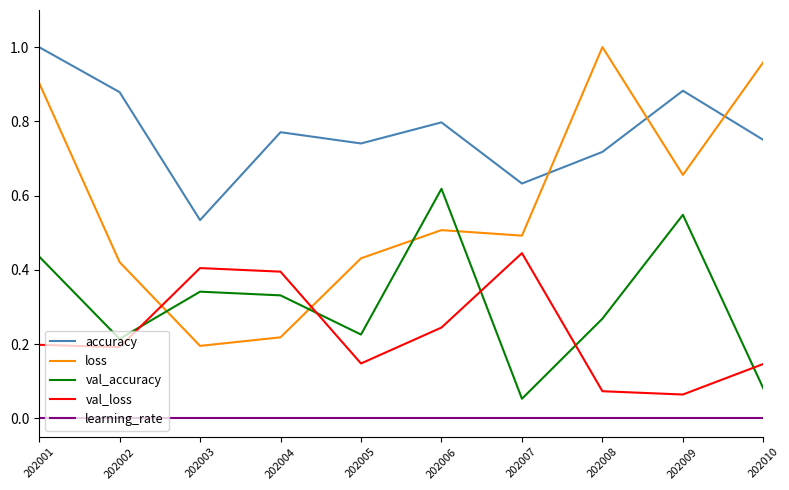

Is it true that val_loss equals 0.7 at 202007?

False